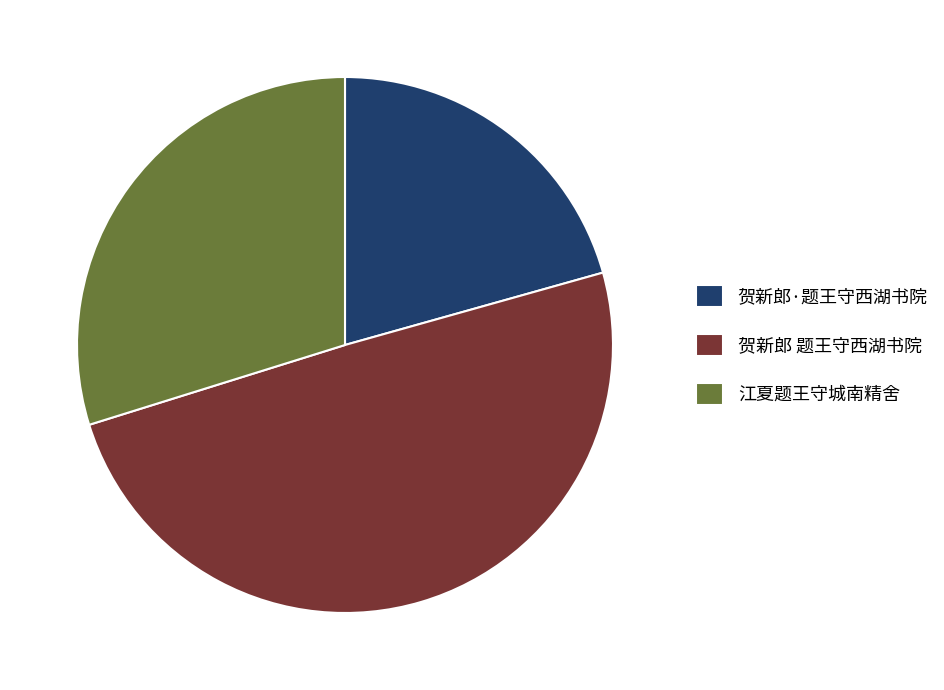

Combined, do 江夏题王守城南精舍 and 贺新郎 题王守西湖书院 account for over 50%?

Yes